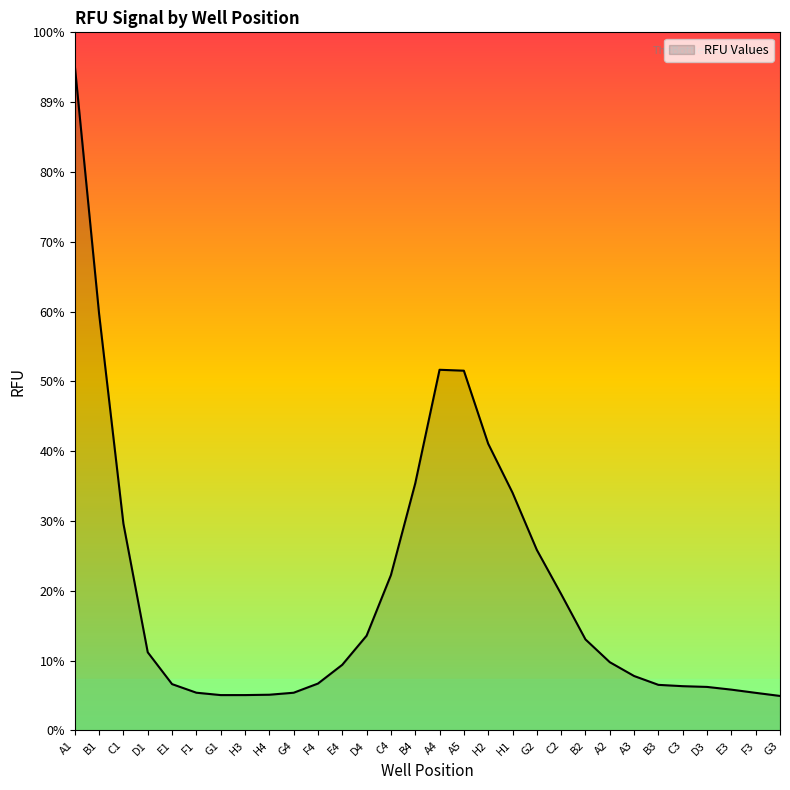

True or false: there are more than 1 points higher than both neighbors.

False